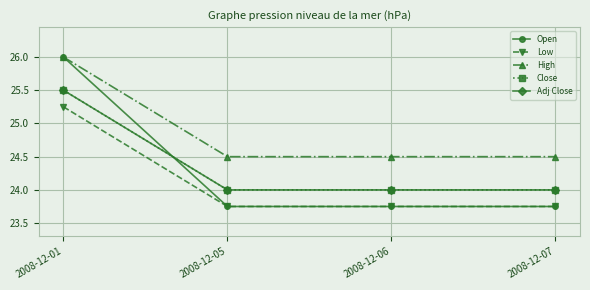

True or false: High and Low intersect in this chart.

False